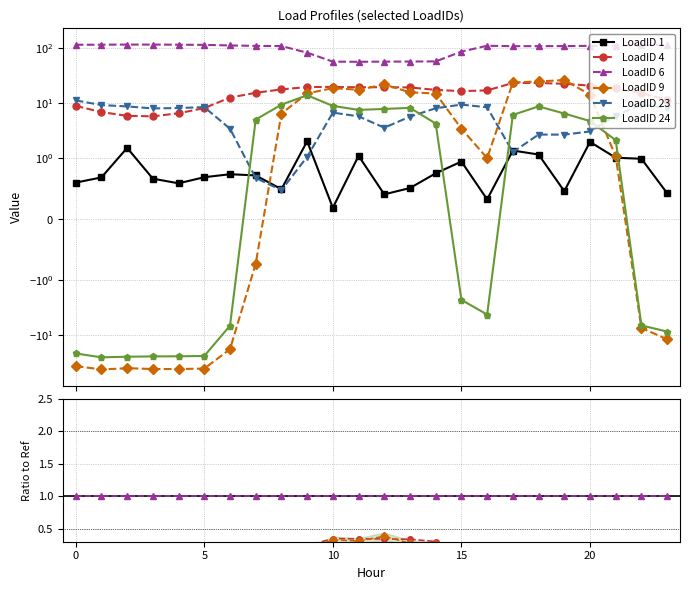

True or false: LoadID 9 has more than 1 interior local peaks.

True